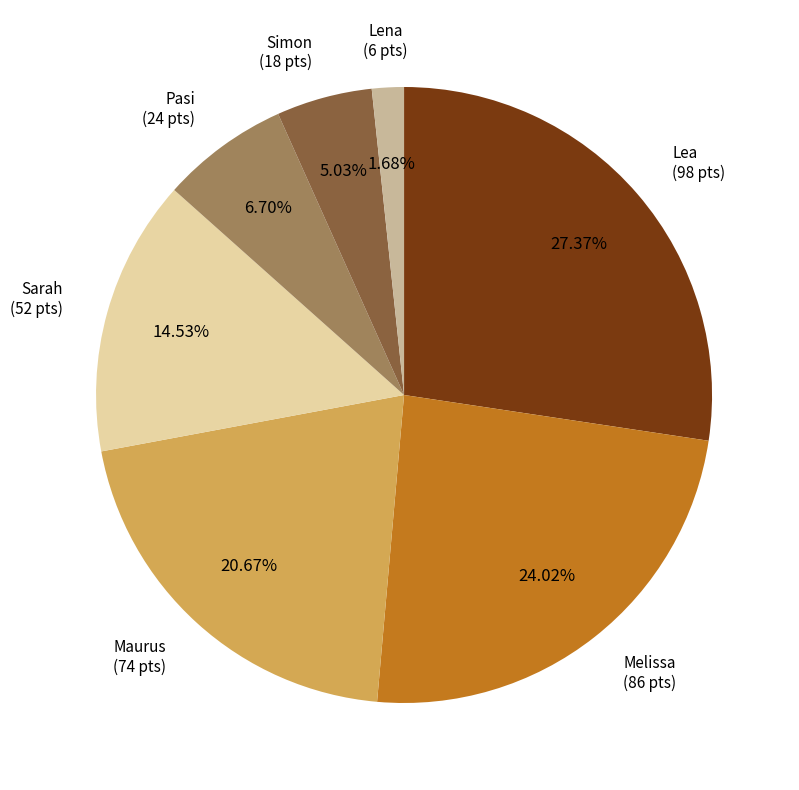

To the nearest percent, what is the difference between the largest and smallest slice percentages?

26%